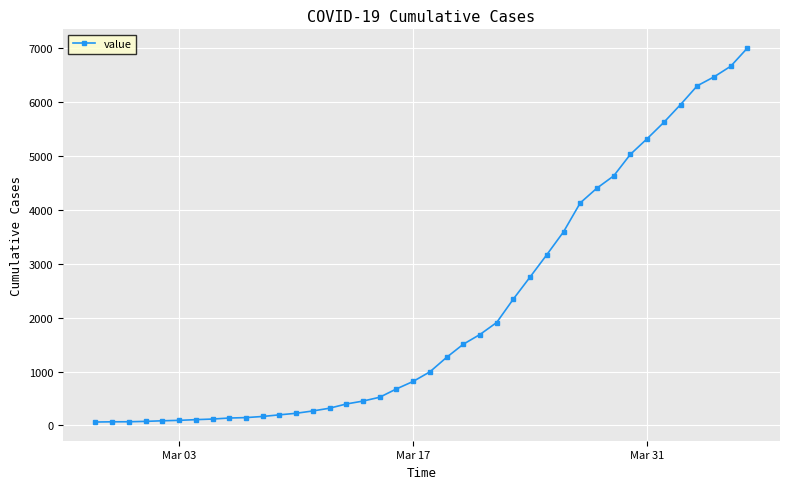

What is the maximum value shown in the chart?

6995